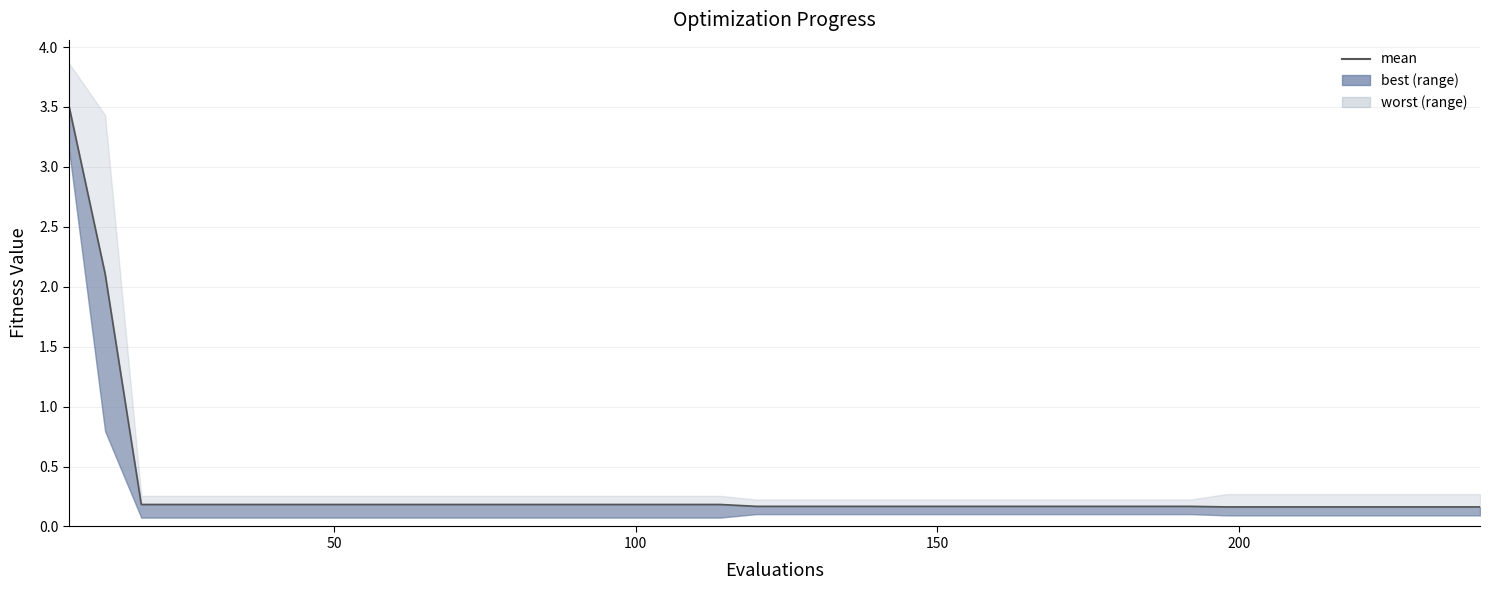

True or false: the data has more than 0 interior local peaks.

False